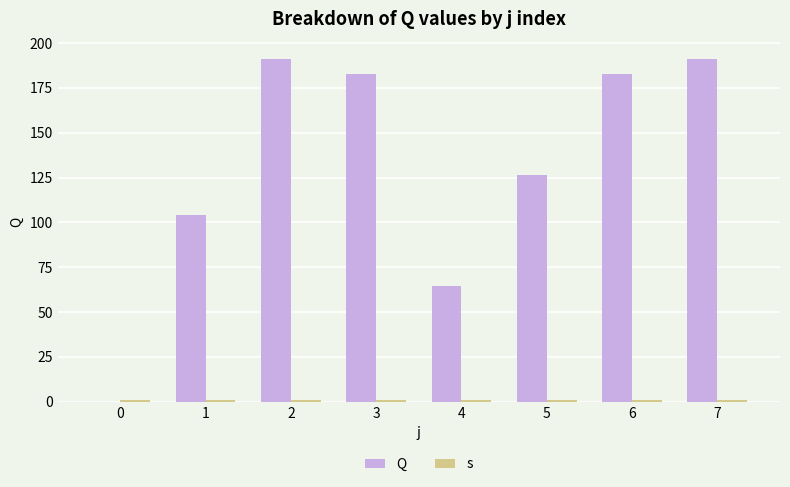

Reading left to right, transcribe all the data shown in this chart.

Q: 0.0	103.9	191.2	182.8	64.3	126.6	182.8	191.2
s: 1.0	1.0	1.0	1.0	1.0	1.0	1.0	1.0